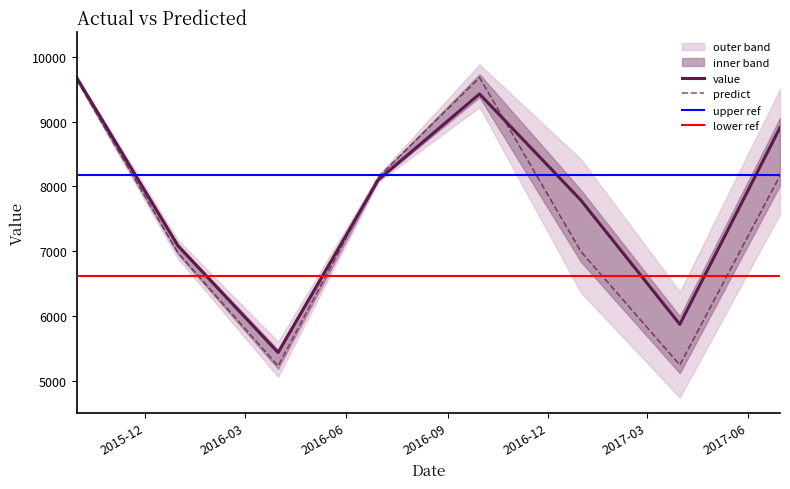

In value, how many points are higher than both neighbors (excluding endpoints)?

1